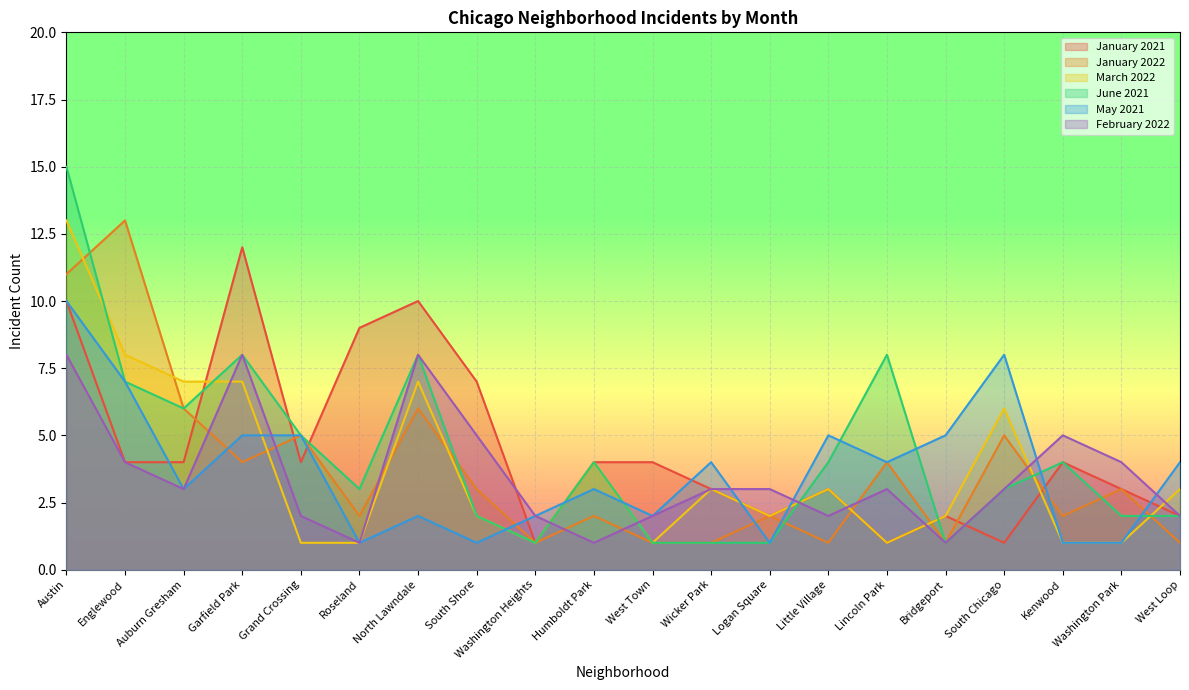

At which label does January 2022 first exceed 3?

Austin